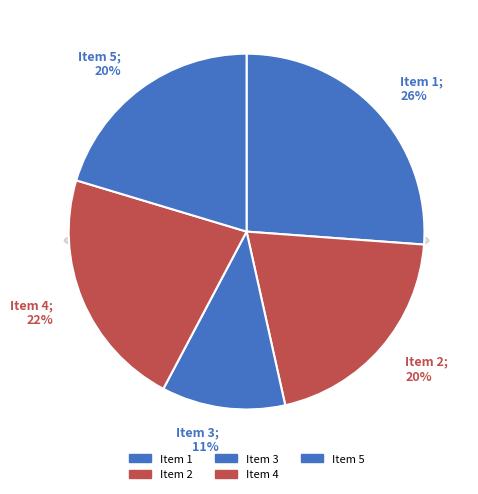

Is it true that Item 2 is 20% of the pie?

True